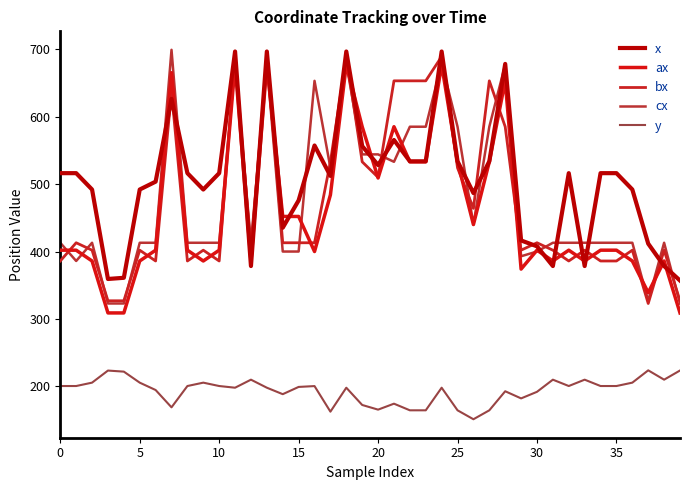

How many lines are shown in the chart?

5